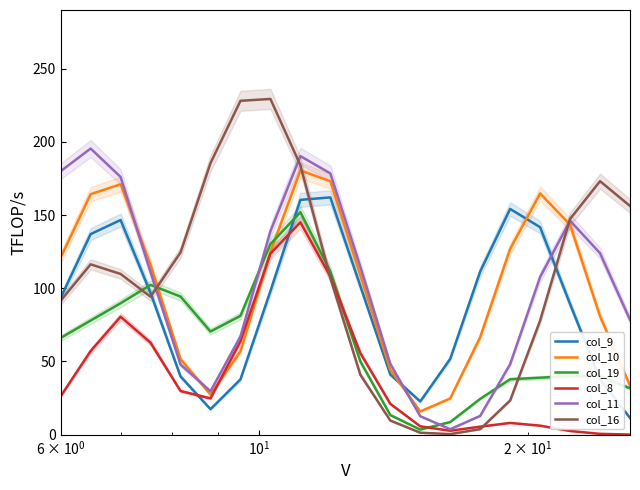

What is the minimum value for col_9?

11.4